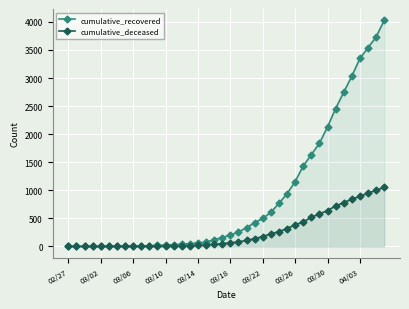

What is the total value across all series at 18?

158